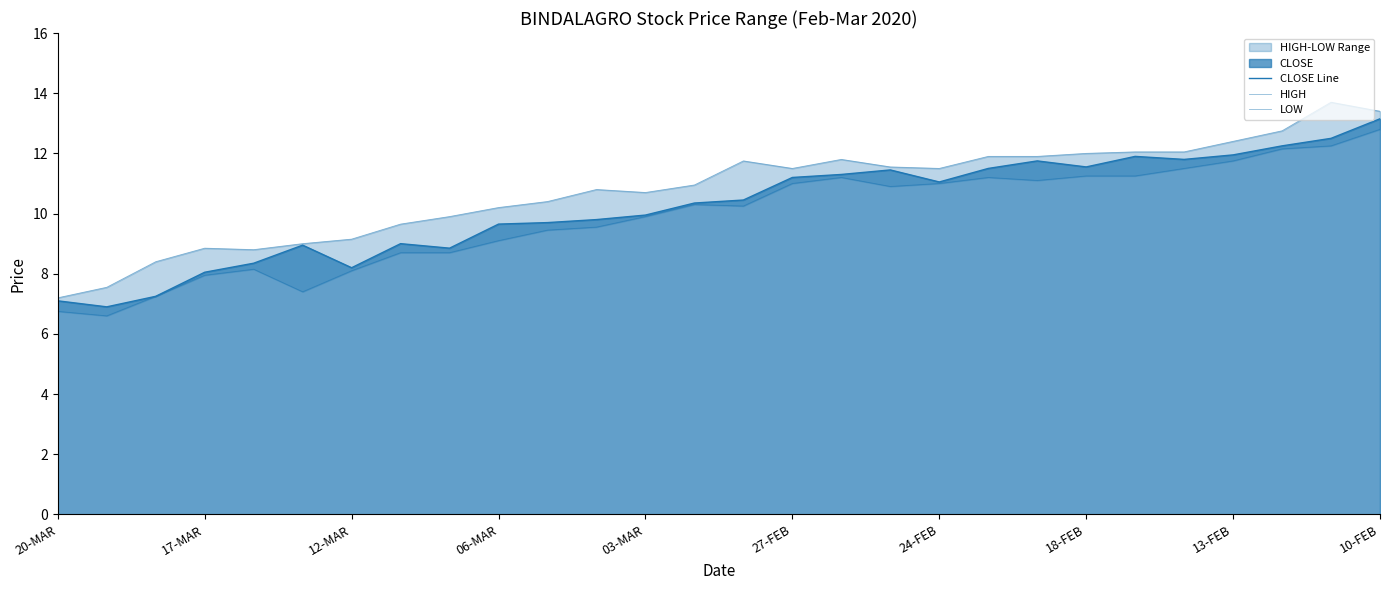

What is the value of the LOW point at the 8th from the left?

8.7